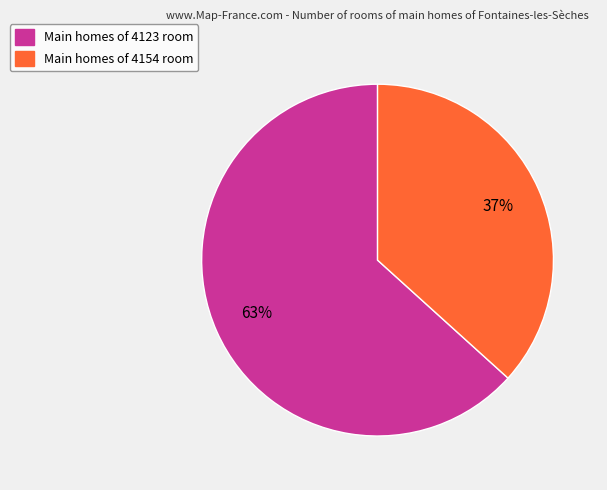

Does any single category account for the majority?

Yes